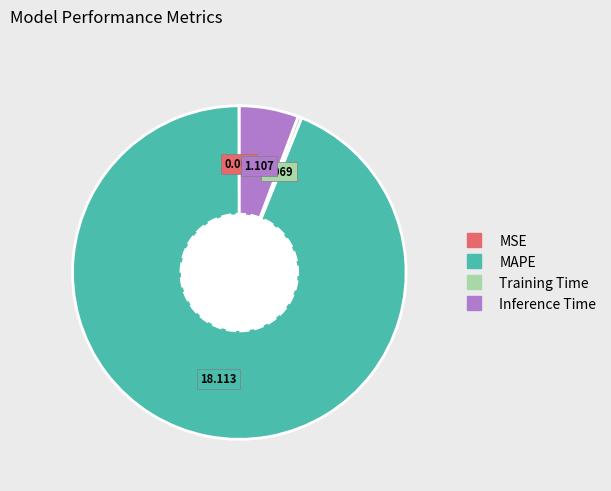

What is the largest slice in the pie chart?

MAPE